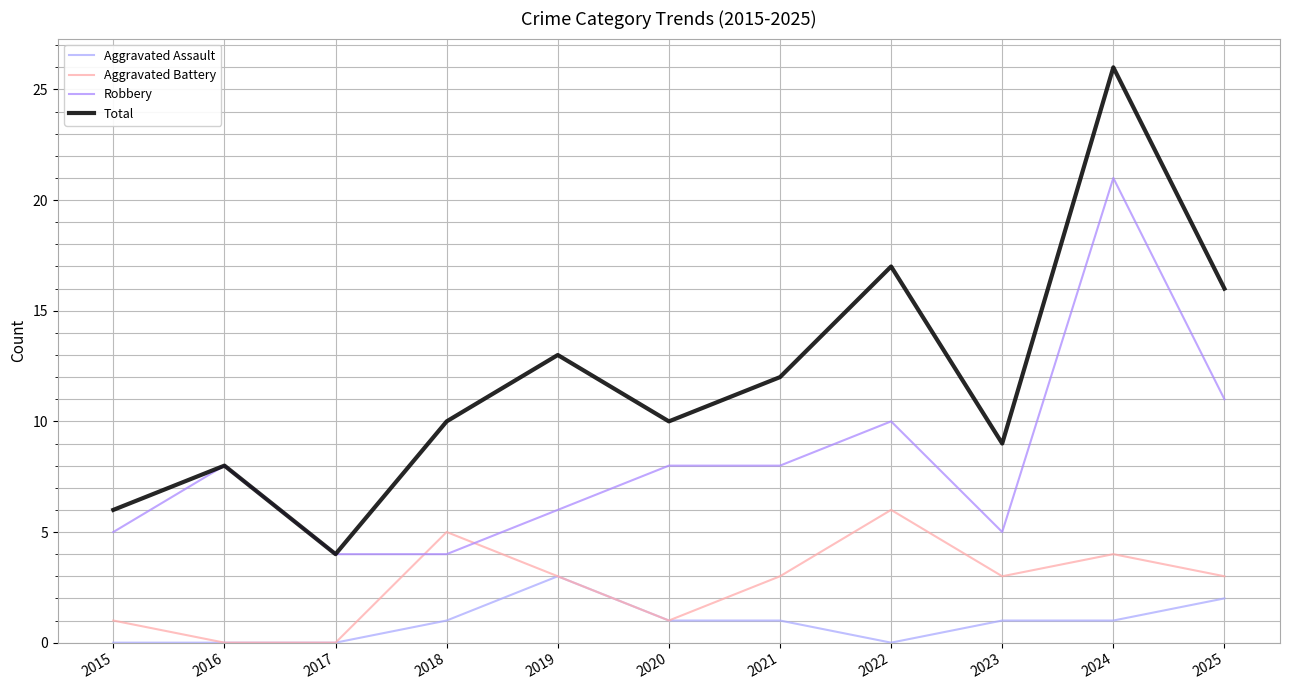

Where does the Aggravated Battery series first go above 3?

2018